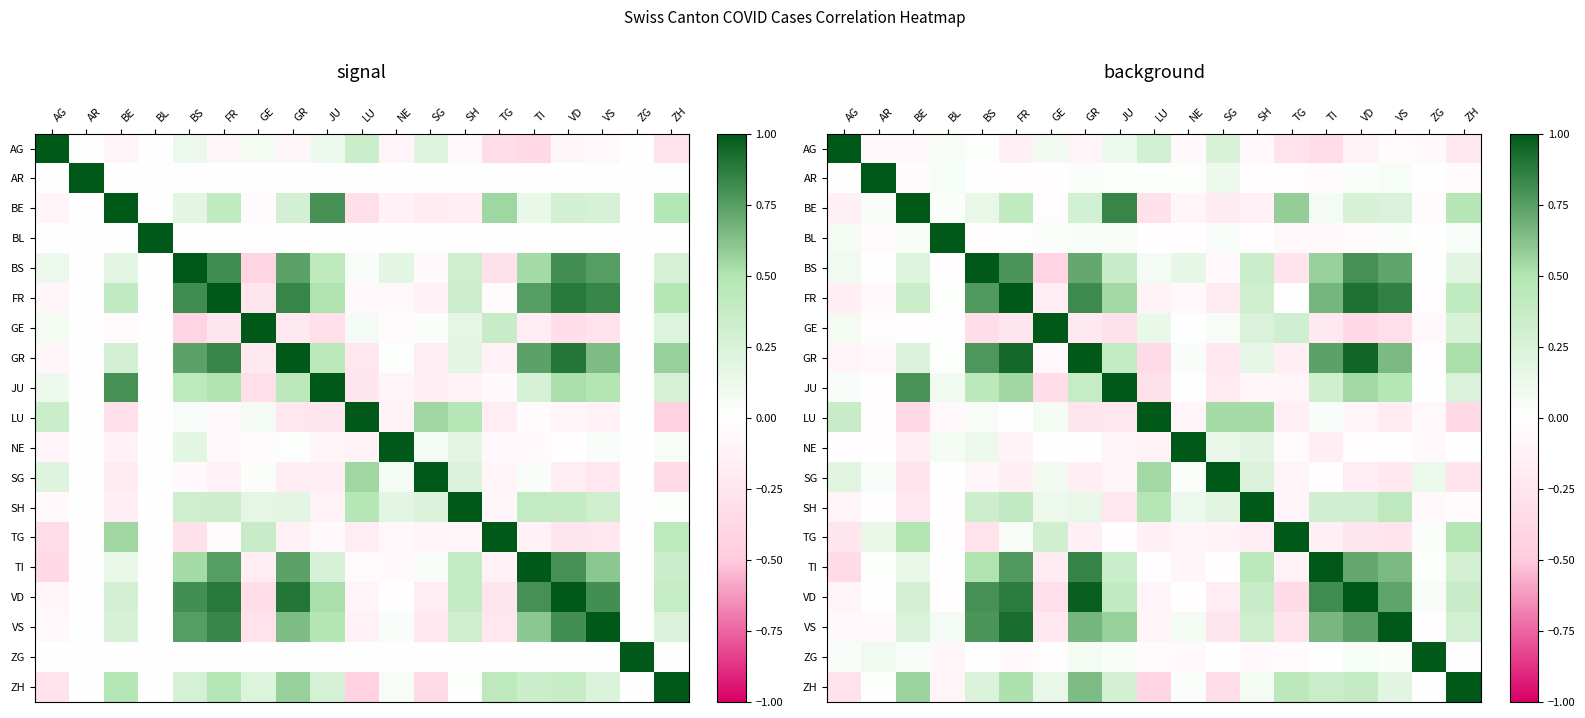

At which label does TI reach its peak?

TI